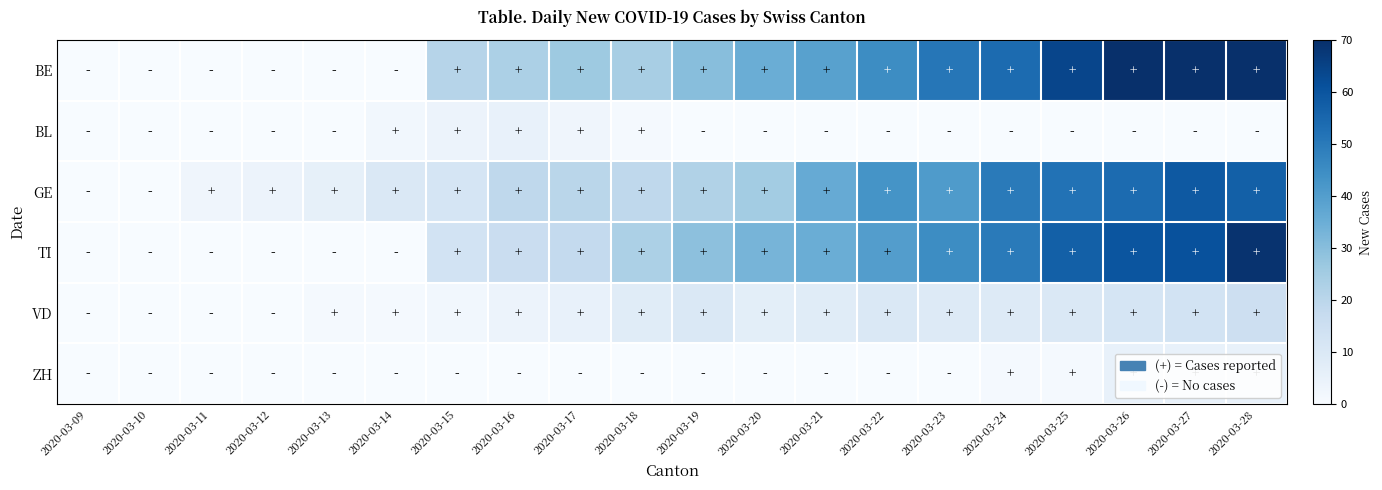

What is the difference between the highest and lowest values at 2020-03-15?

21